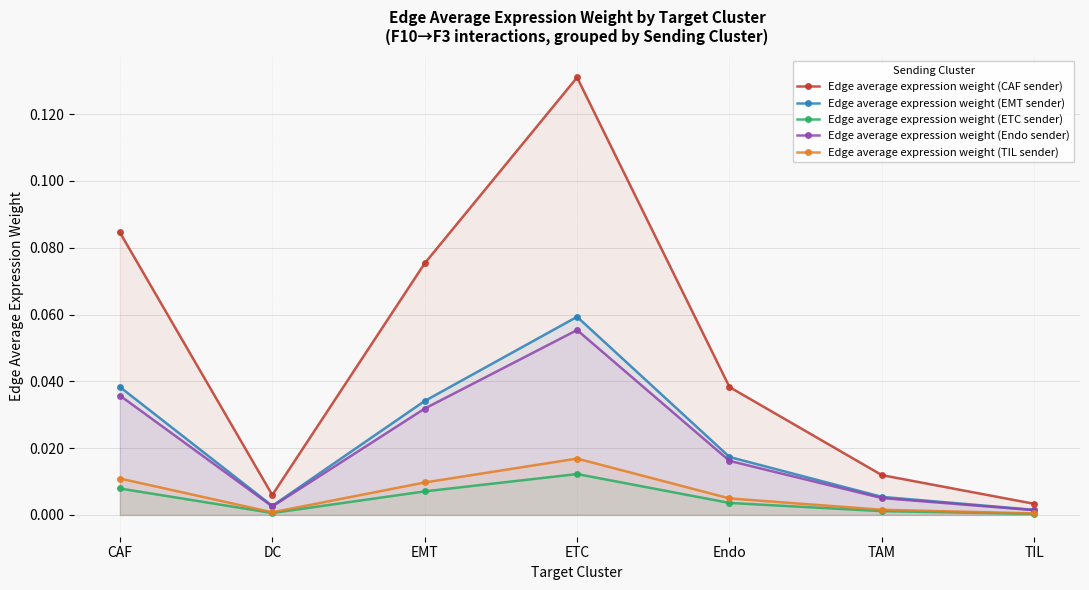

What are all the series names shown in the legend?

Edge average expression weight (CAF sender), Edge average expression weight (EMT sender), Edge average expression weight (ETC sender), Edge average expression weight (Endo sender), Edge average expression weight (TIL sender)